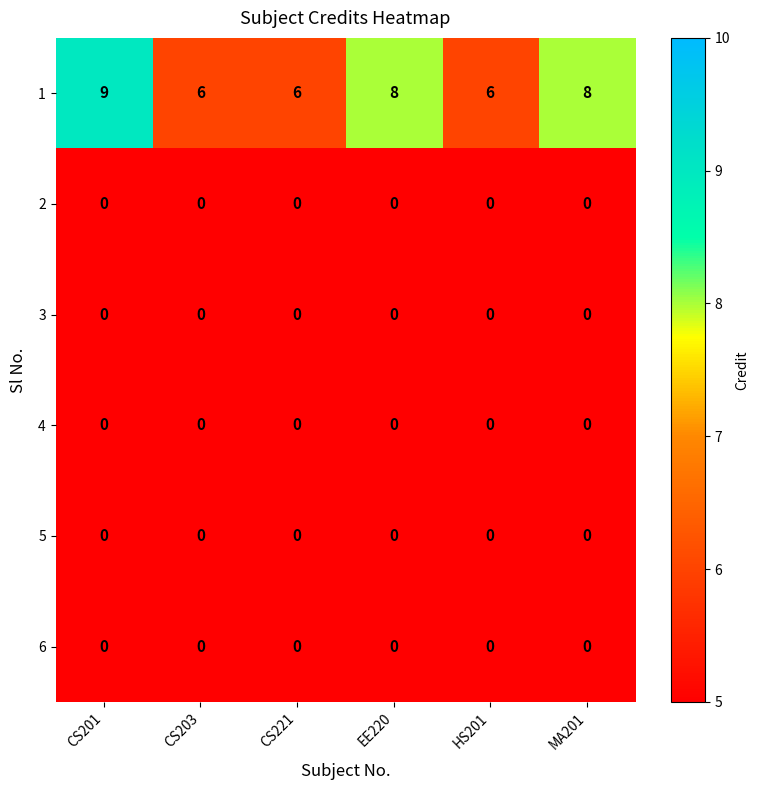

The 3 series shows 0 at MA201. True or false?

True